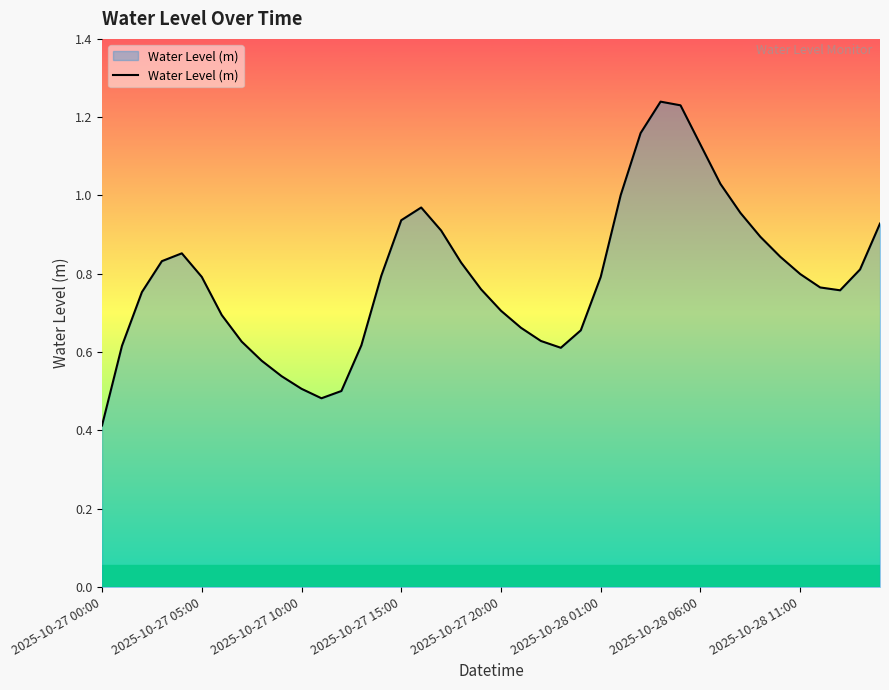

What is the minimum value shown in the chart?

0.4